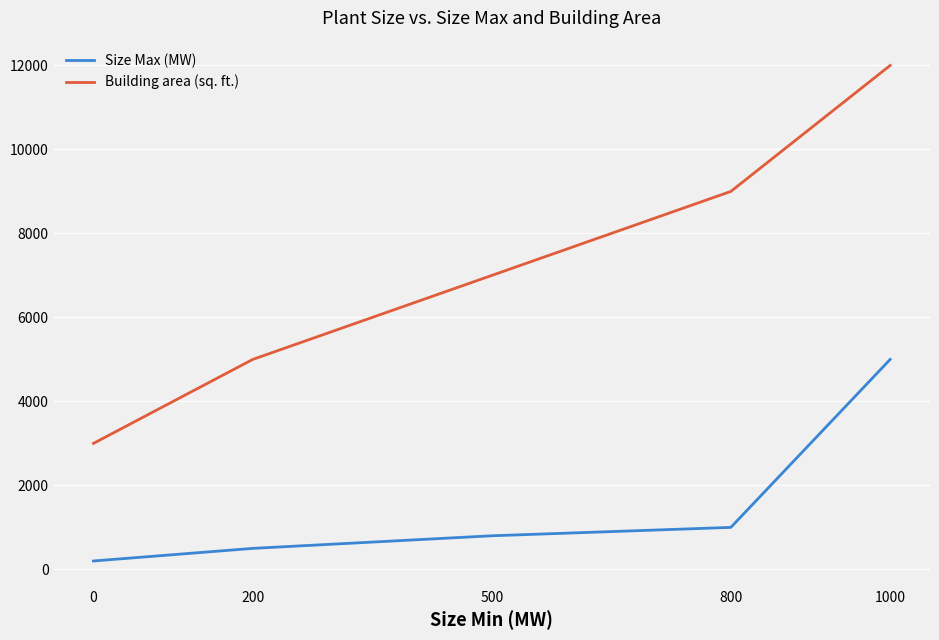

True or false: Size Max (MW) and Building area (sq. ft.) cross at least once.

False